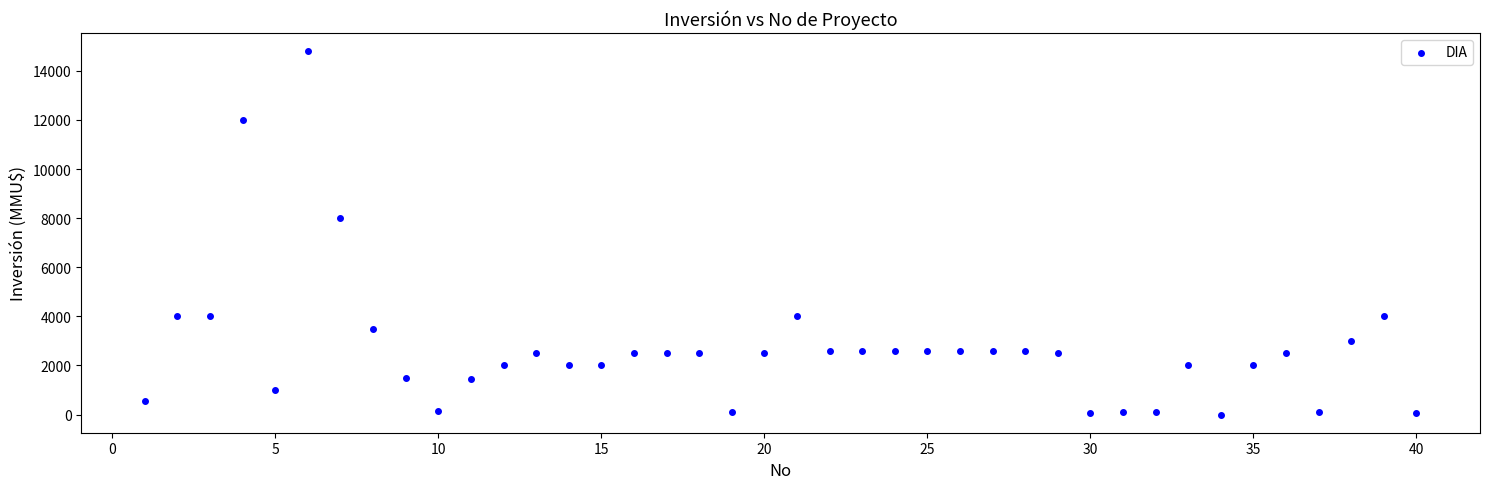

What is the range of Y values (max minus min)?

14800